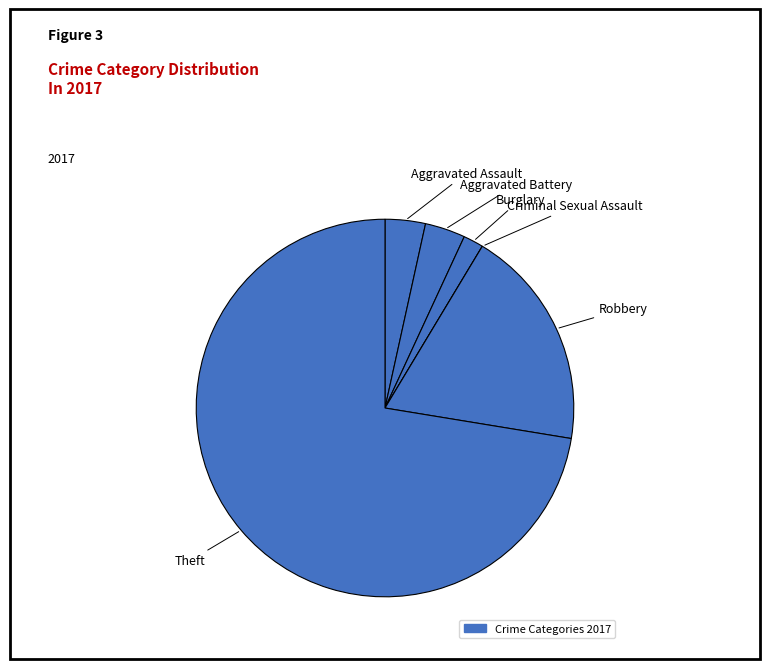

What is the smallest slice in the pie chart?

Criminal Sexual Assault